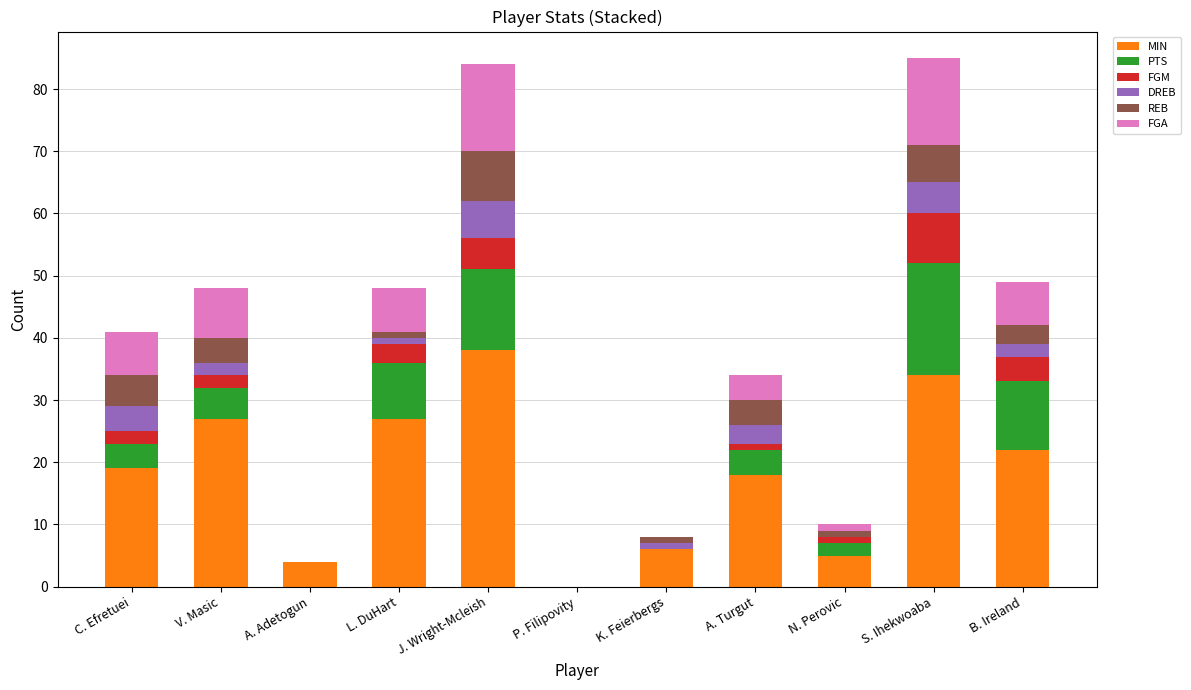

What is the label of the 6th bar from the right?

P. Filipovity